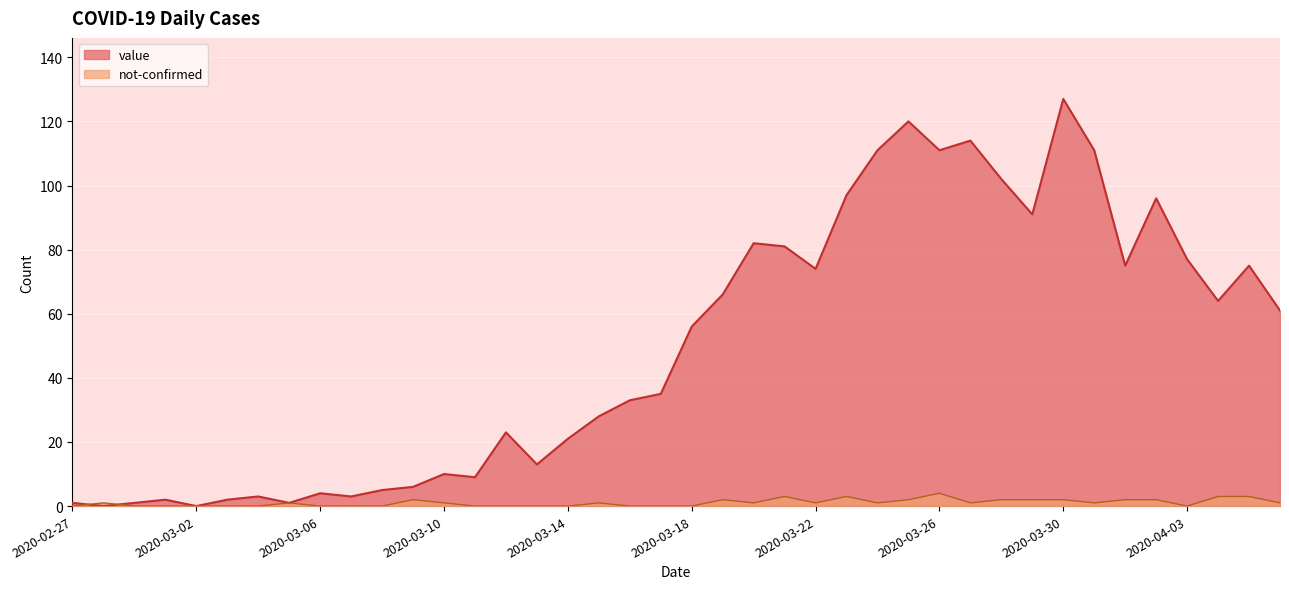

What is the difference between the maximum and second lowest values in the value series?

127